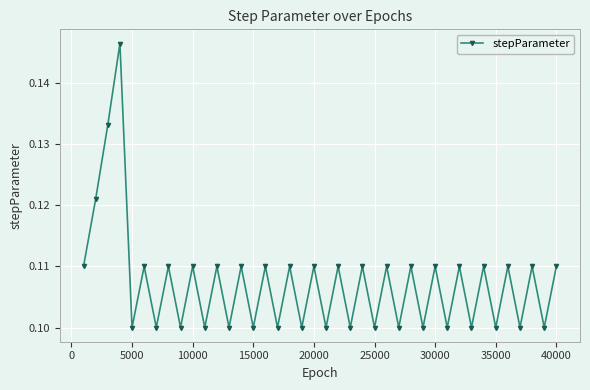

How many points are lower than both their immediate neighbors (excluding endpoints)?

18